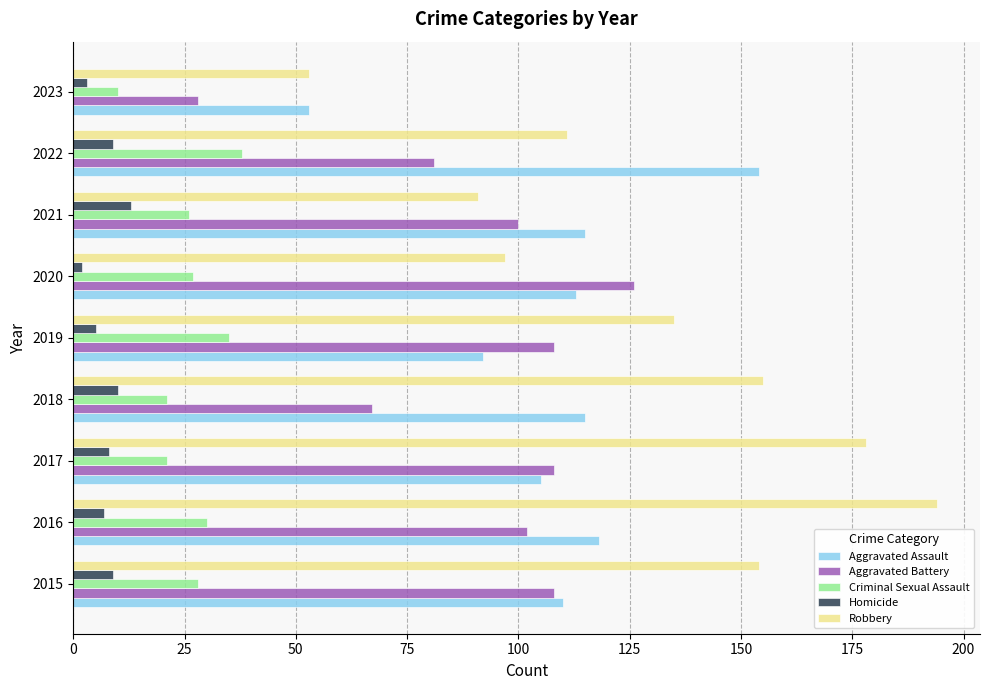

What are all the series names shown in the legend?

Aggravated Assault, Aggravated Battery, Criminal Sexual Assault, Homicide, Robbery